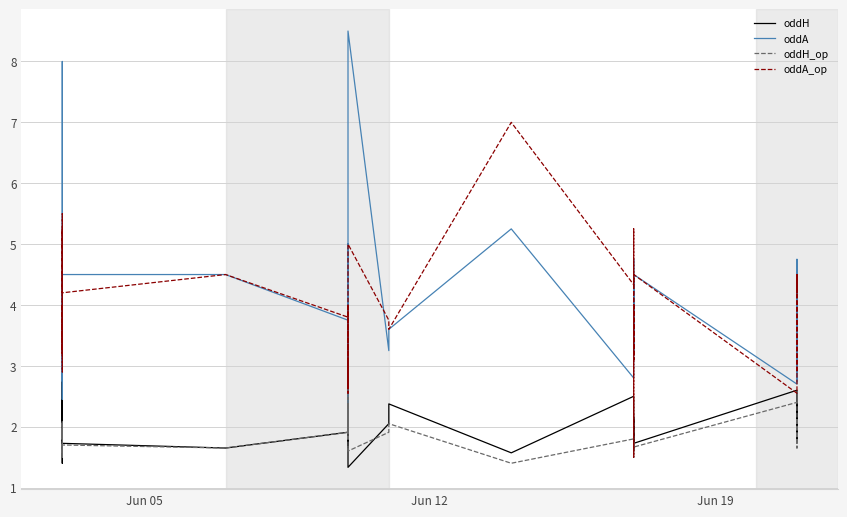

The value of oddA at 18 is 4.9. True or false?

False